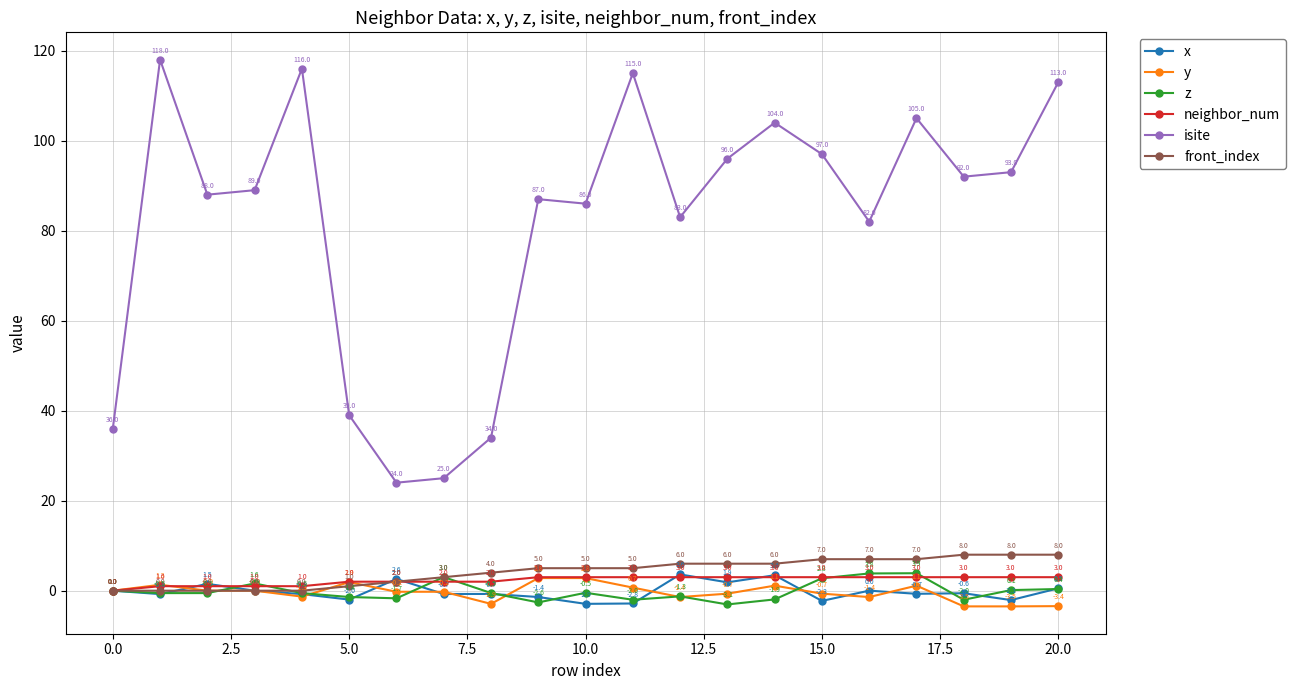

Count the neighbor_num values in the range 2 to 3.

16